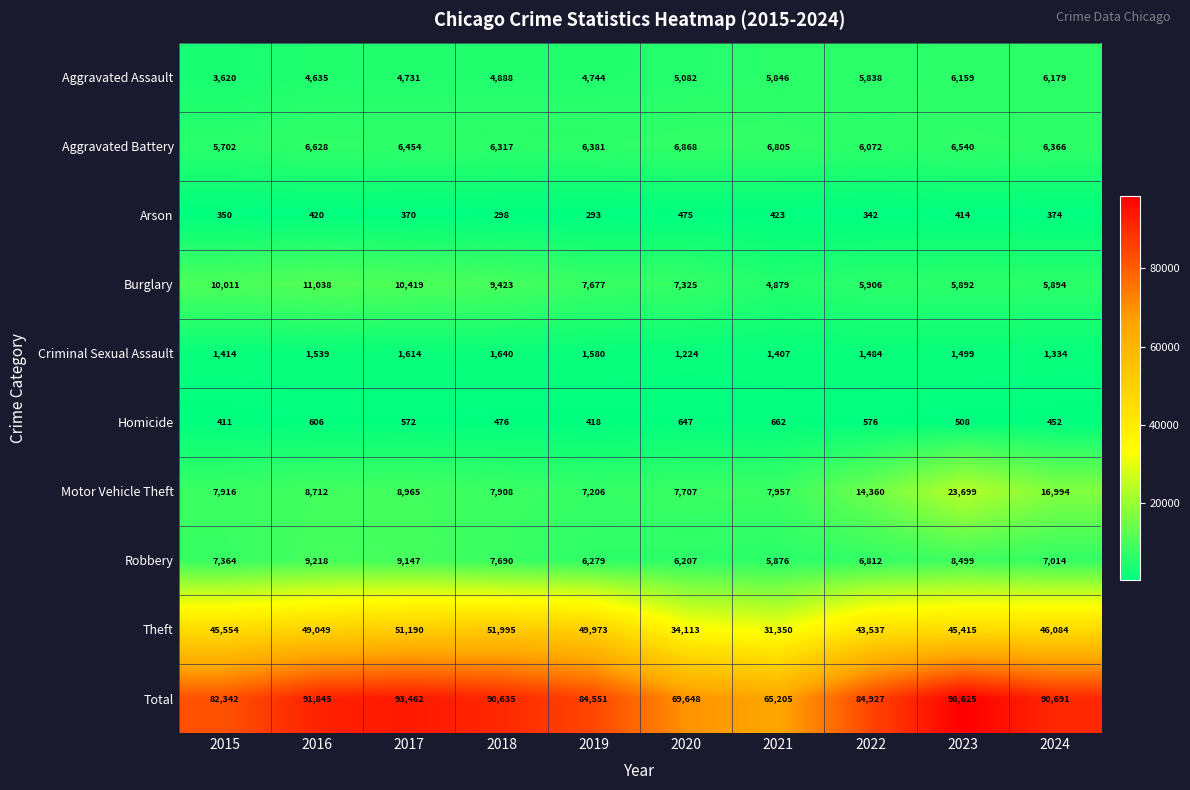

What is the difference between the highest and lowest values at 2021?

64782